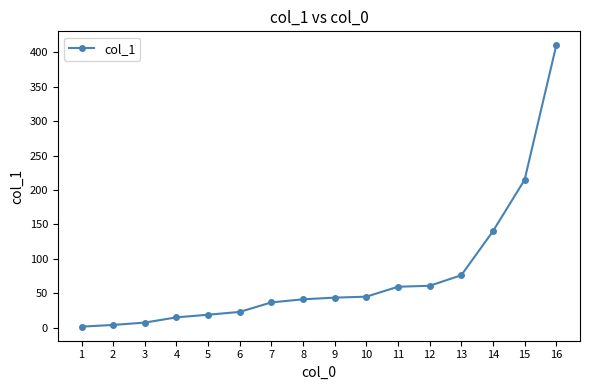

Which label corresponds to the largest value in the chart?

16